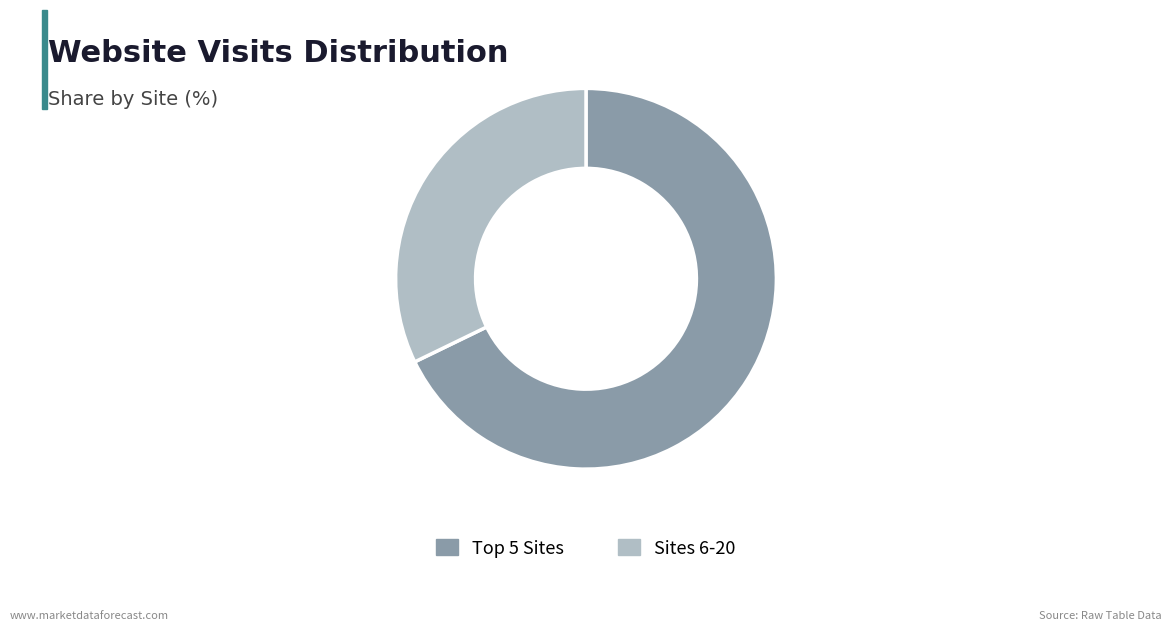

Which slice is the smallest?

Sites 6-20